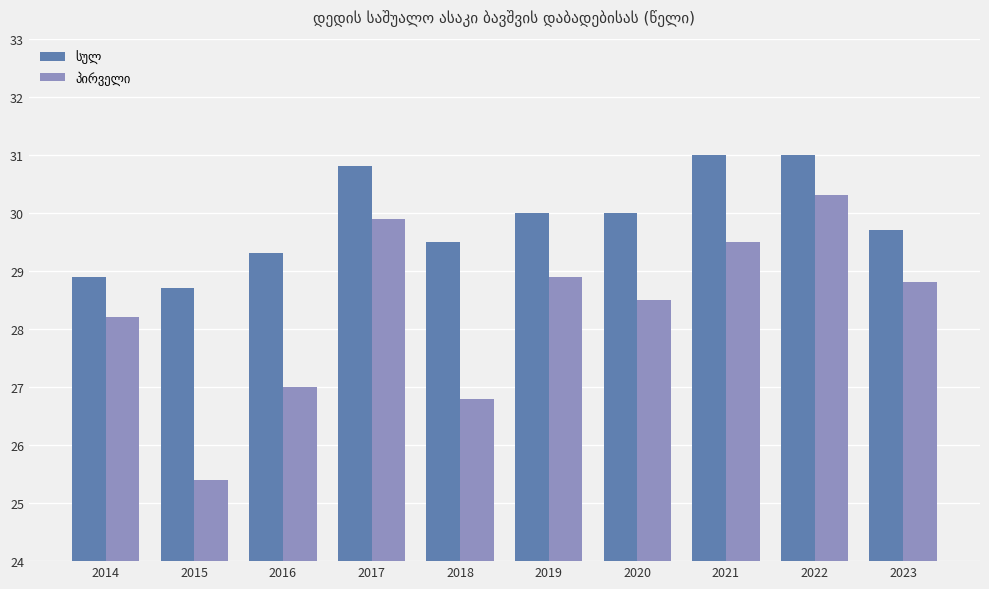

What is the minimum value shown in the chart?

25.4